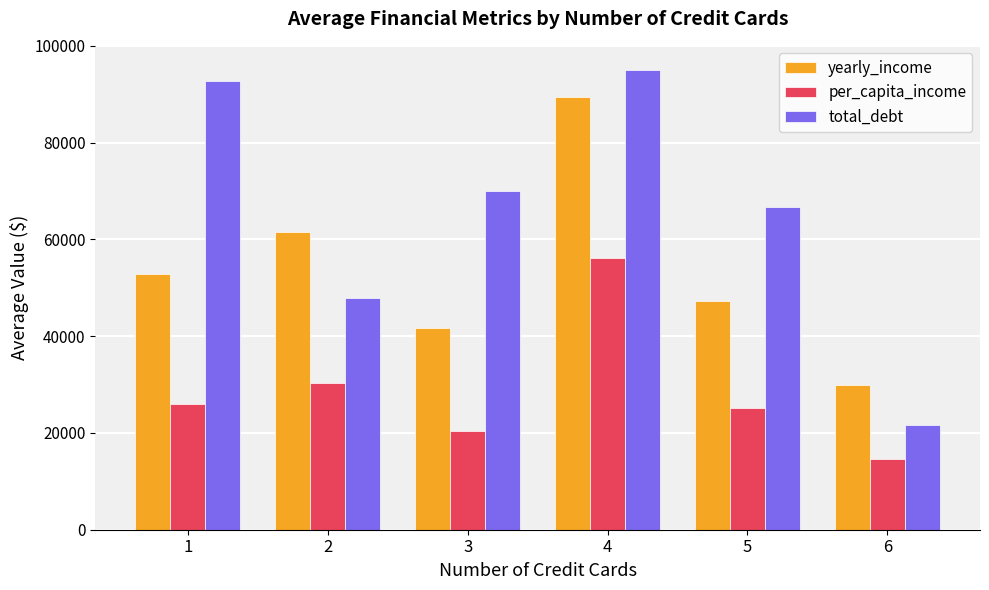

Rank the series by their average value, from lowest to highest.

per_capita_income, yearly_income, total_debt